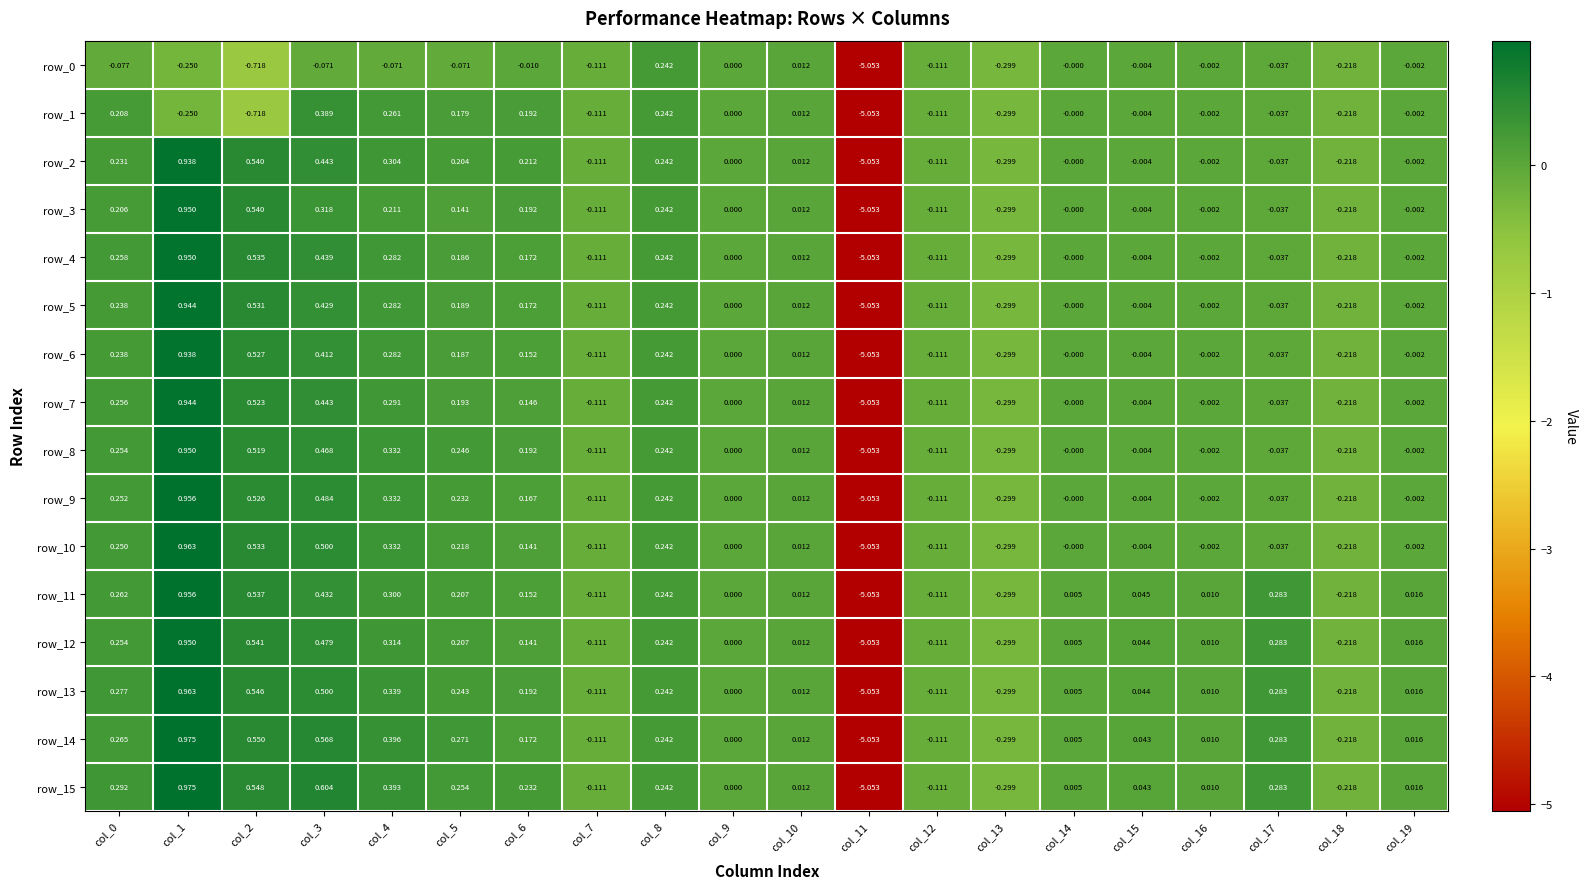

Count the number of data series in this chart.

16